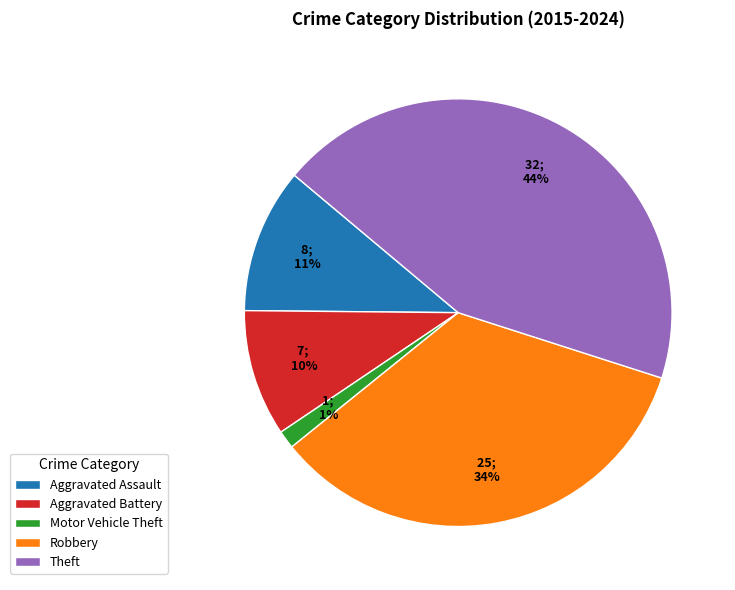

Which category has the biggest portion of the pie?

Theft